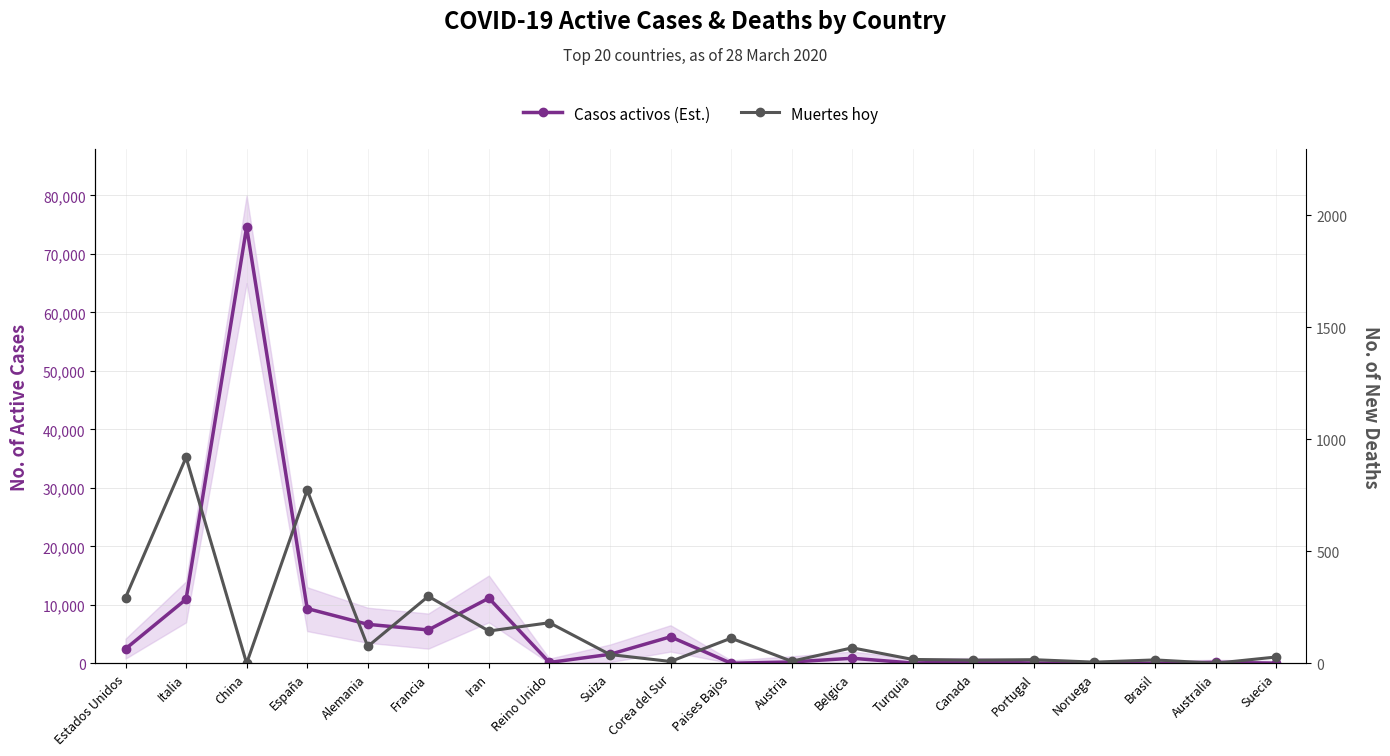

Reading left to right, list all the values displayed in this chart.

Casos activos (Est.): Estados Unidos=2465	Italia=10950	China=74588	España=9357	Alemania=6658	Francia=5700	Iran=11133	Reino Unido=135	Suiza=1530	Corea del Sur=4528	Paises Bajos=3	Austria=225	Belgica=858	Turquia=42	Canada=258	Portugal=43	Noruega=6	Brasil=6	Australia=170	Suecia=16
Muertes hoy: Estados Unidos=293	Italia=919	China=0	España=773	Alemania=75	Francia=299	Iran=144	Reino Unido=181	Suiza=39	Corea del Sur=8	Paises Bajos=112	Austria=9	Belgica=69	Turquia=17	Canada=14	Portugal=16	Noruega=5	Brasil=15	Australia=0	Suecia=28